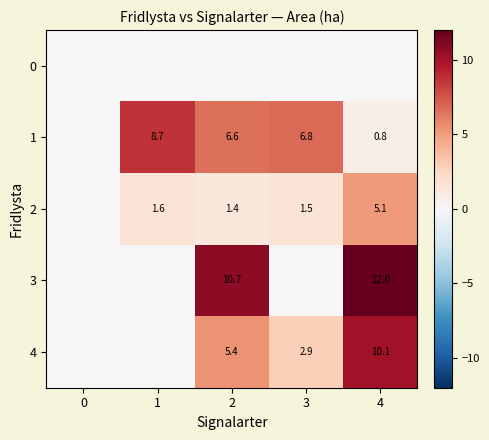

What is the sum of the 2 values at 3 and 1?

3.1